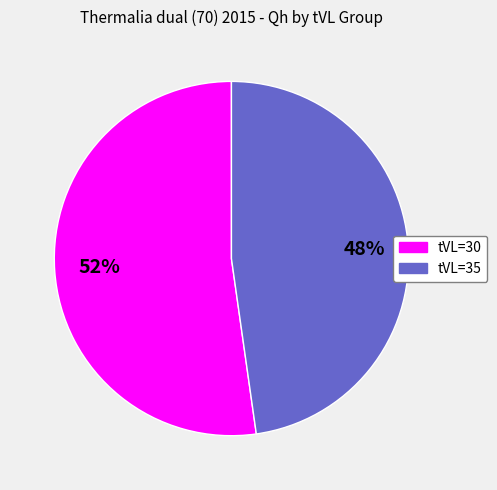

Does any single category account for the majority?

Yes